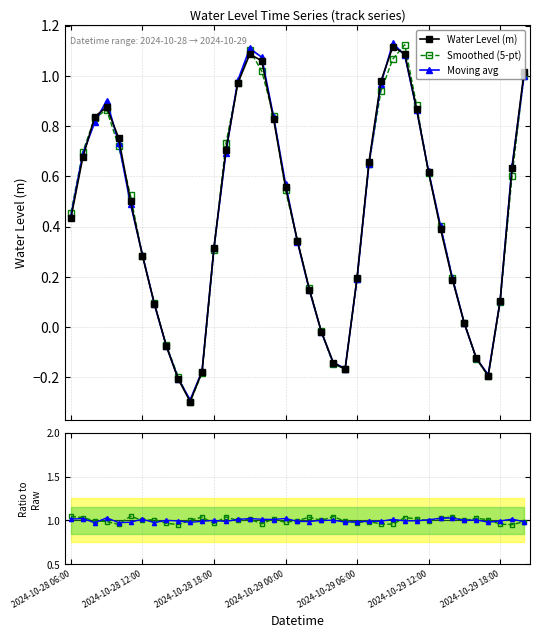

Which category has the highest value in the Smoothed/Raw series?

2024-10-28 06:00